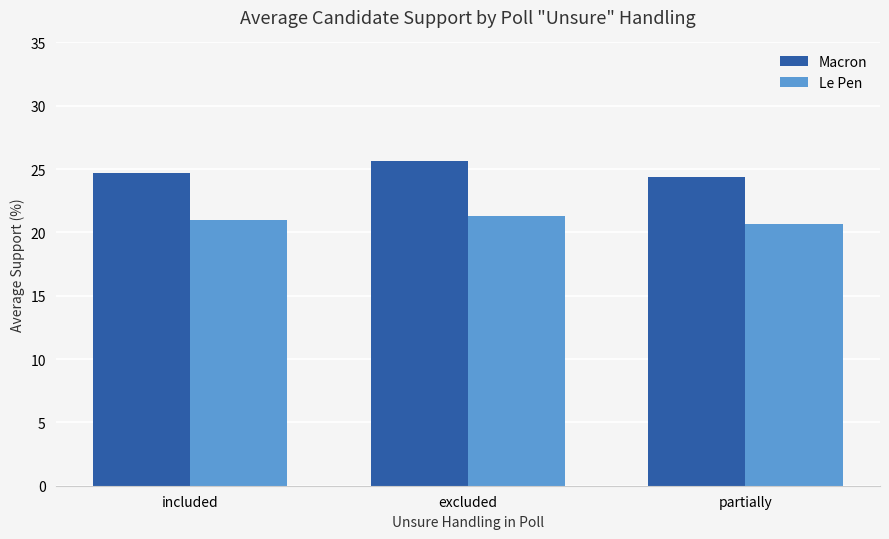

What are all the series names shown in the legend?

Macron, Le Pen